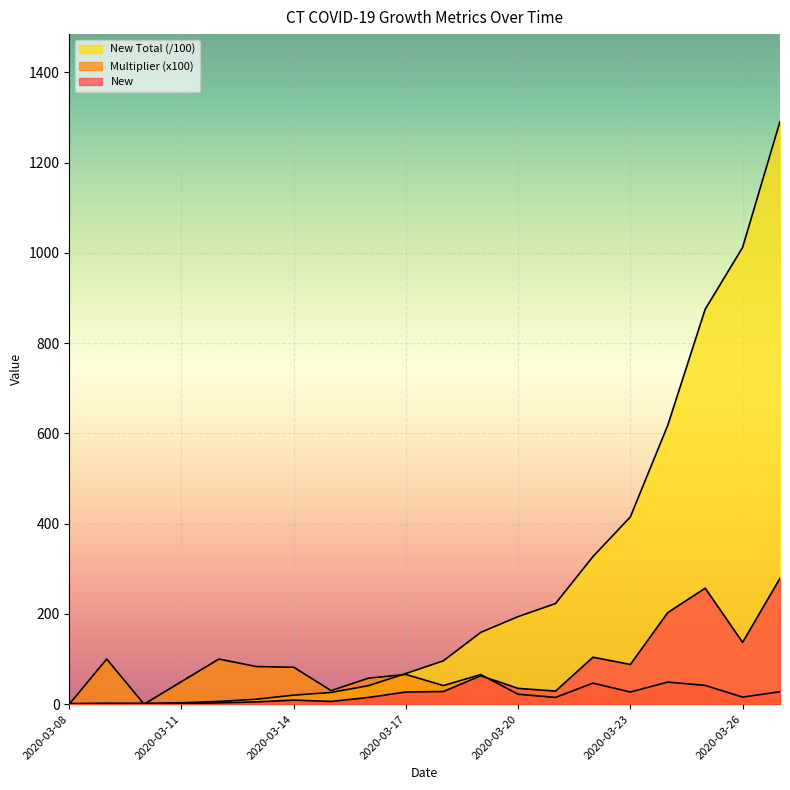

What is the difference between the second highest and second lowest values in the Multiplier series?

100.0